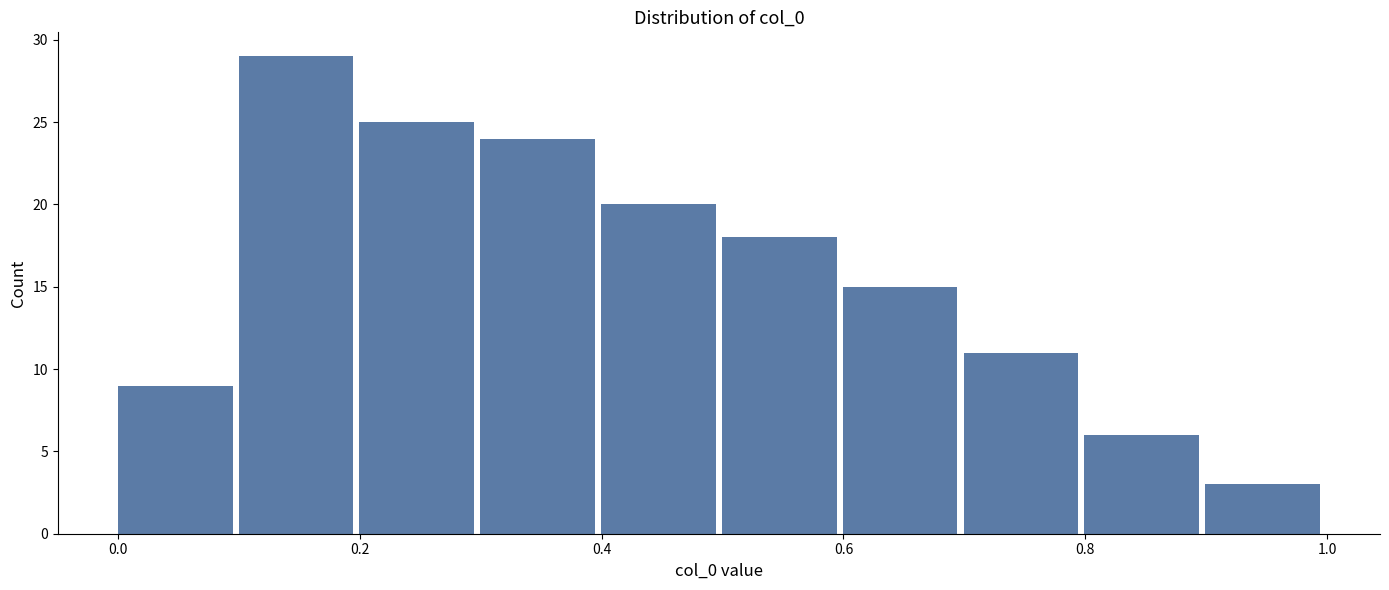

Over which range of the x-axis is the bar tallest?

0.1 to 0.2